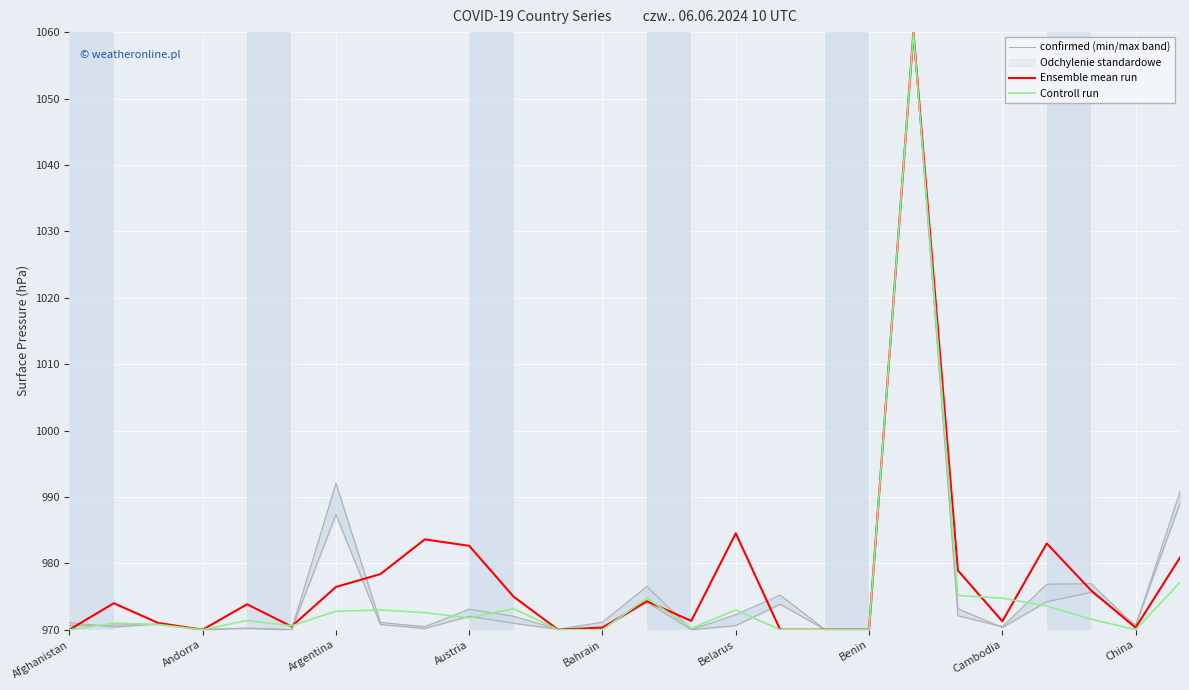

True or false: Controll run has more than 1 interior local peaks.

True